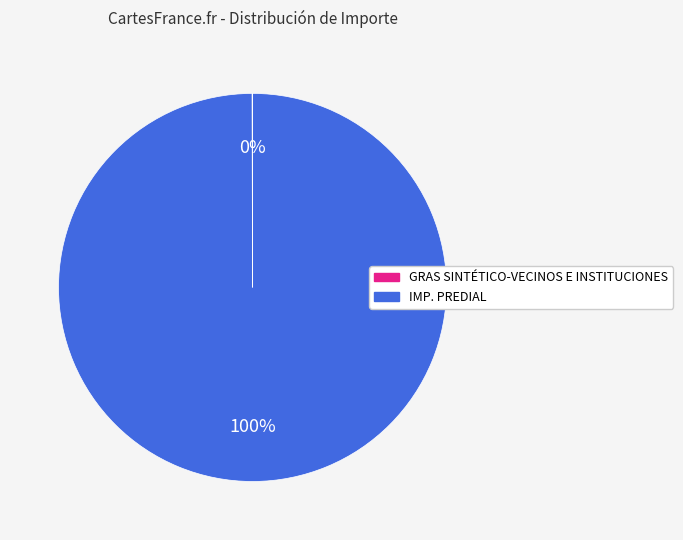

What is the majority slice?

IMP. PREDIAL